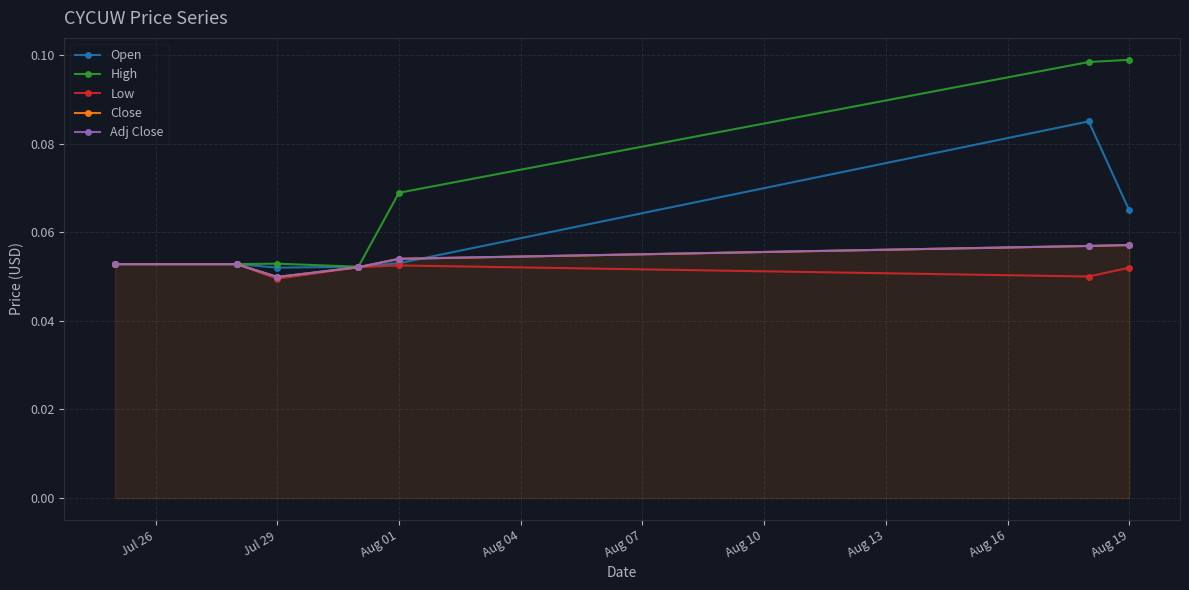

What is the value of the Open point at the 2nd from the left?

0.1